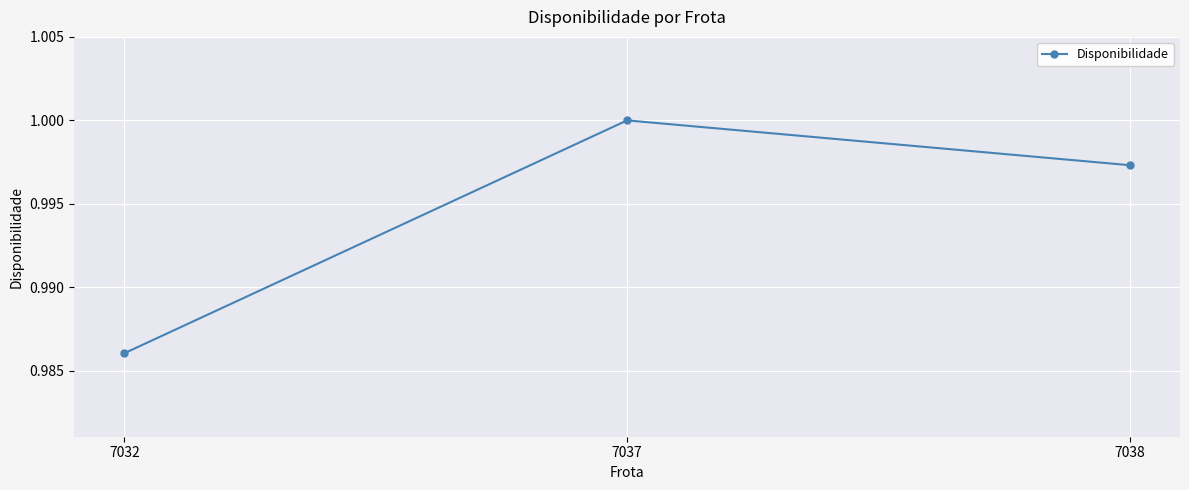

Is this an area chart (filled region under the line)?

No